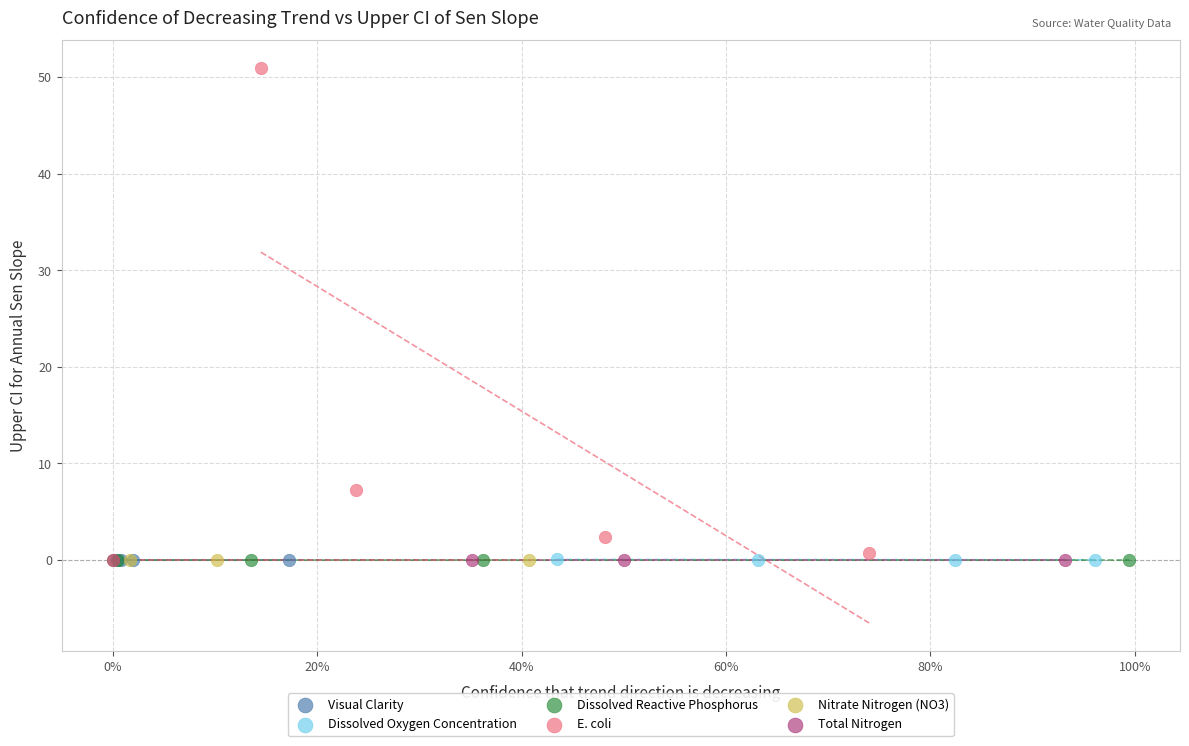

Which series has the largest Y range (max minus min)?

E. coli